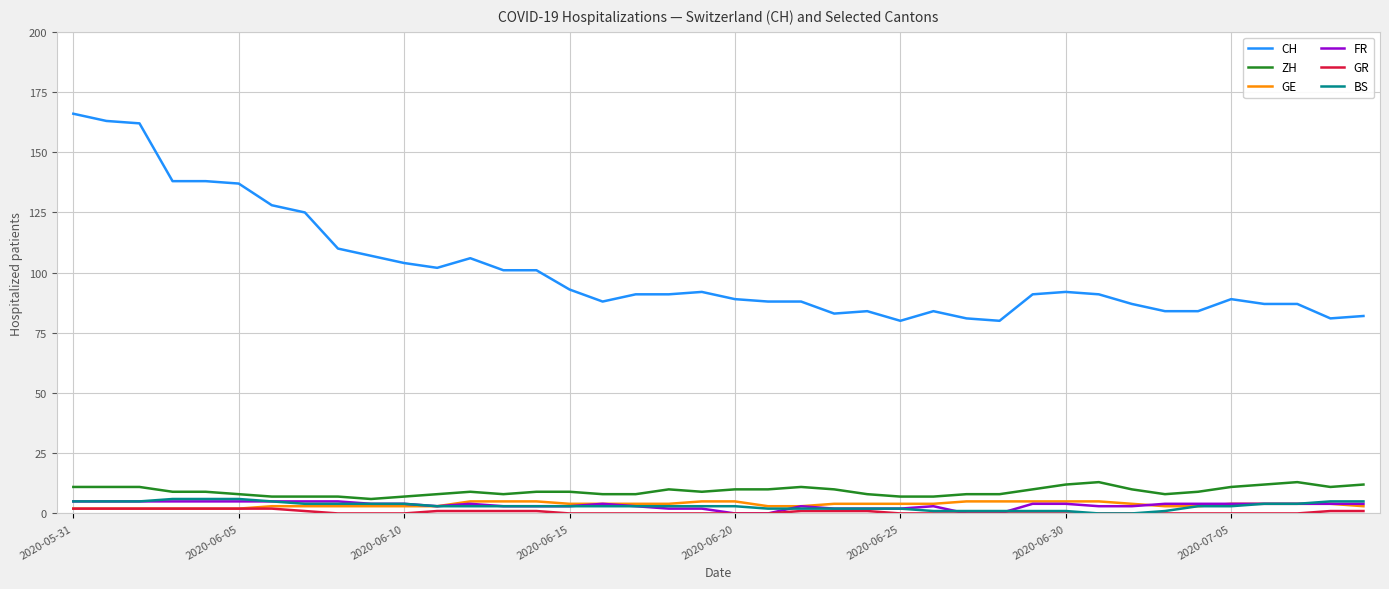

Which series has the largest total across all categories?

CH